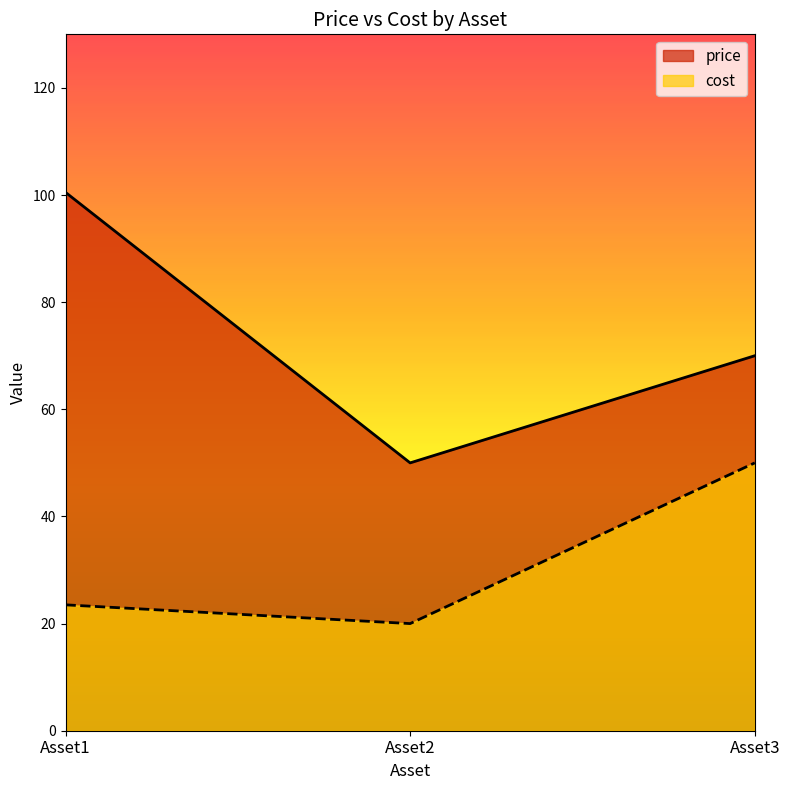

What are all the series names shown in the legend?

price, cost